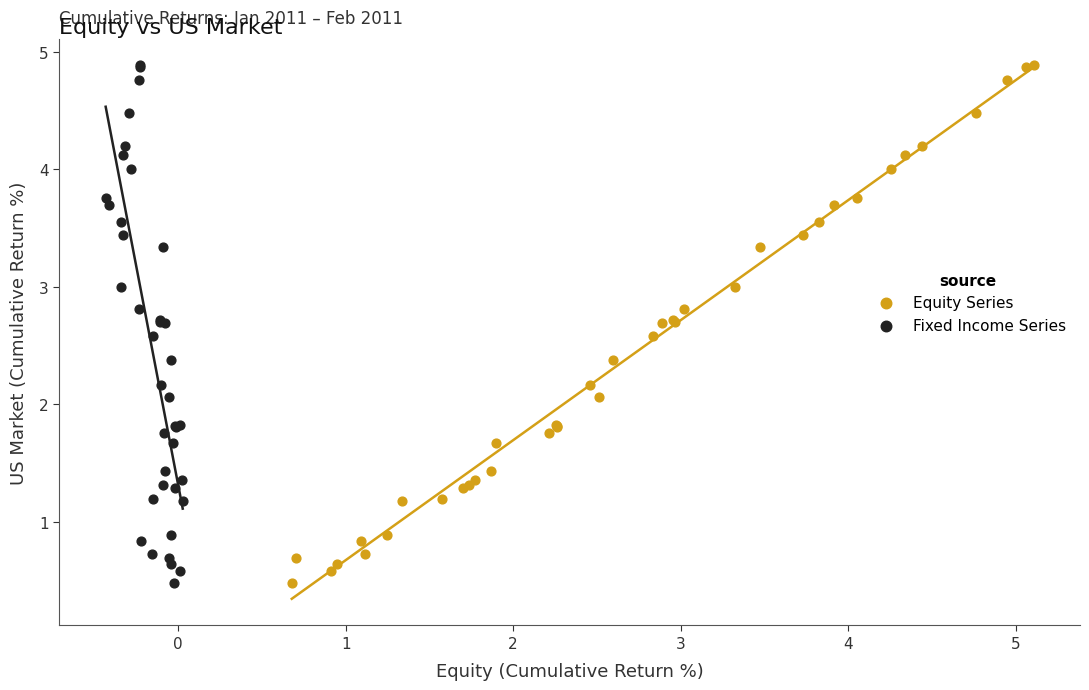

What are all the series names shown in the legend?

Equity Series, Fixed Income Series